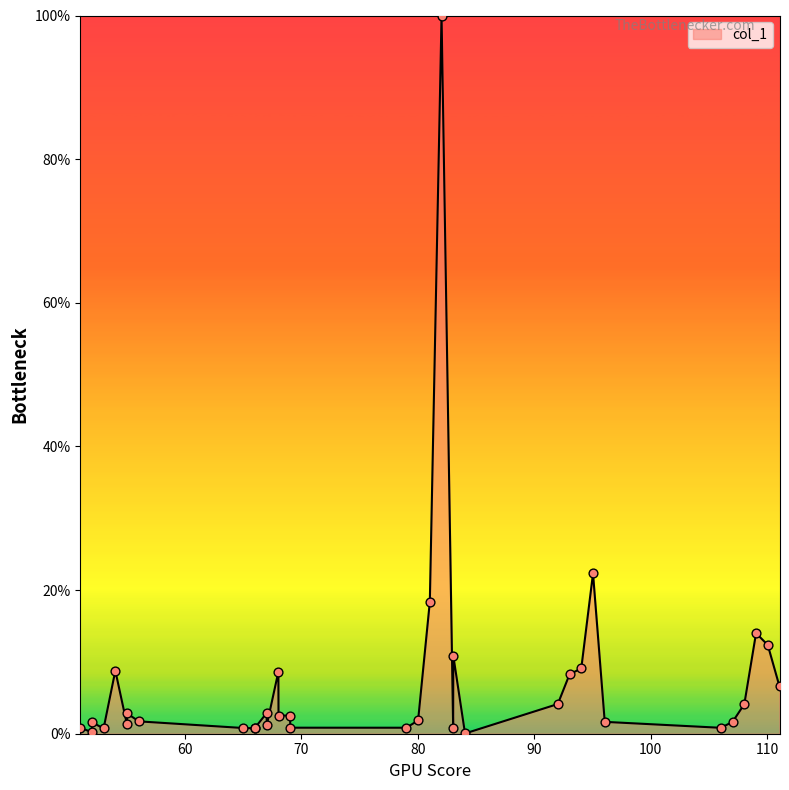

What is the greatest value displayed?

100.0